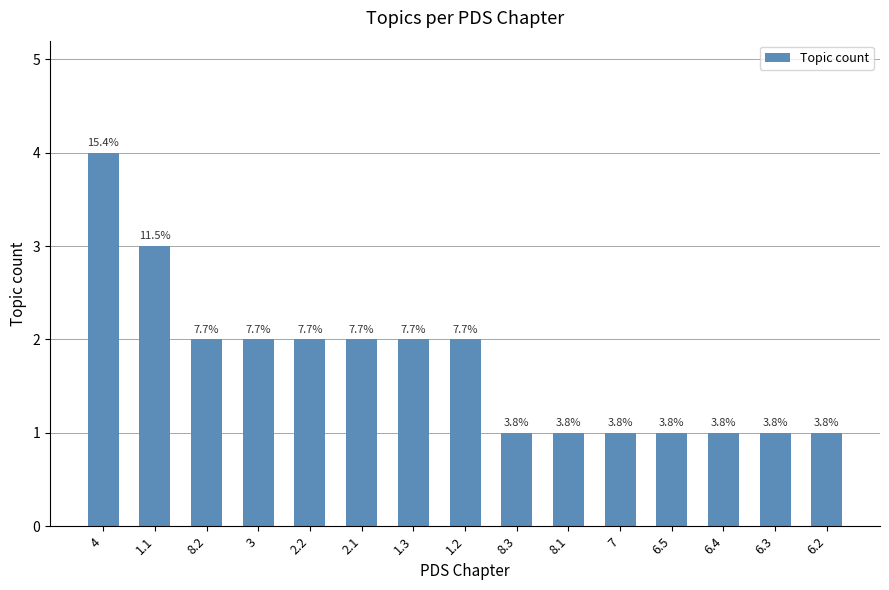

Rank the categories by value from highest to lowest.

4, 1.1, 8.2, 3, 2.2, 2.1, 1.3, 1.2, 8.3, 8.1, 7, 6.5, 6.4, 6.3, 6.2